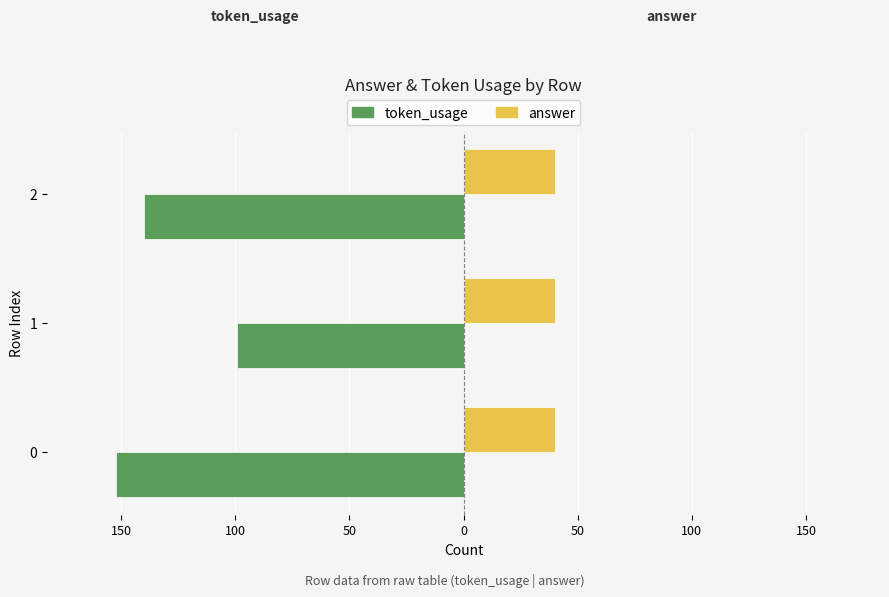

What are all the series names shown in the legend?

token_usage, answer